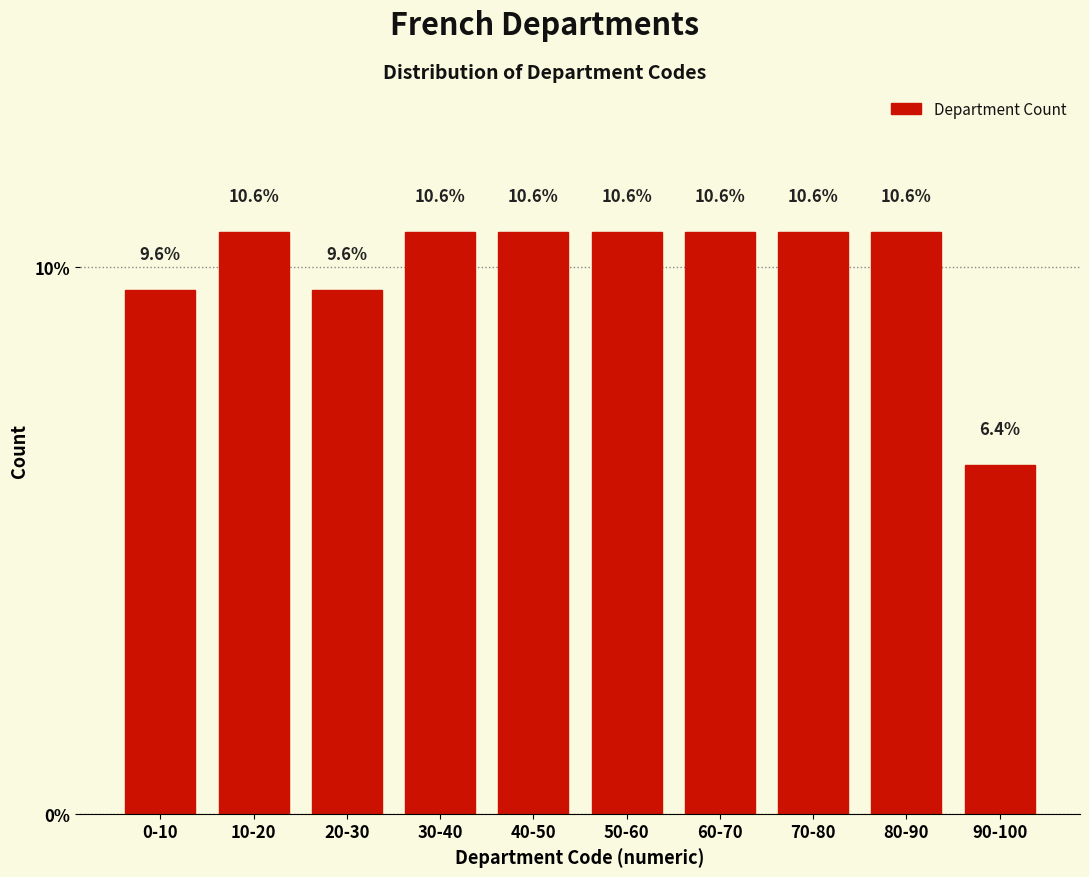

Reading left to right, what are all the values shown in this chart?

9.6	10.6	9.6	10.6	10.6	10.6	10.6	10.6	10.6	6.4